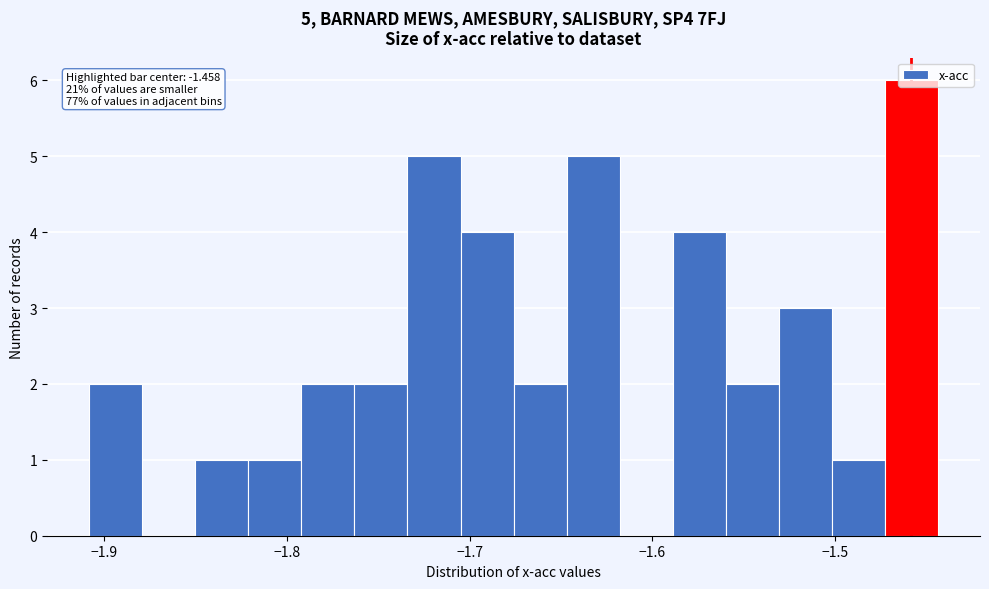

Around what value on the x-axis is the tallest bar? Give the approximate position of its centre, as read against the axis.

-1.46